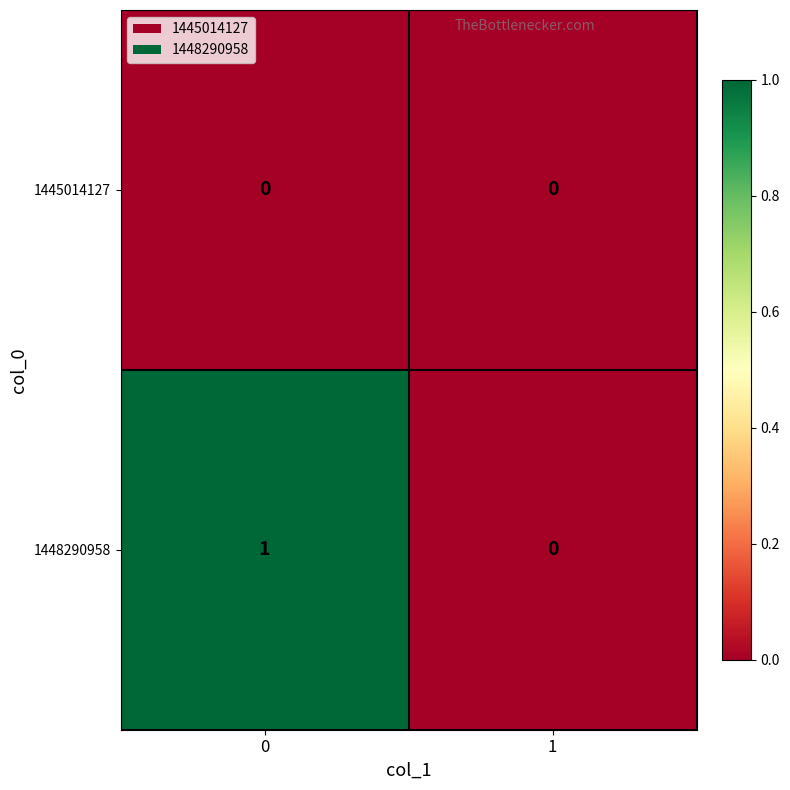

List the series in order of their overall mean, highest first.

1448290958, 1445014127